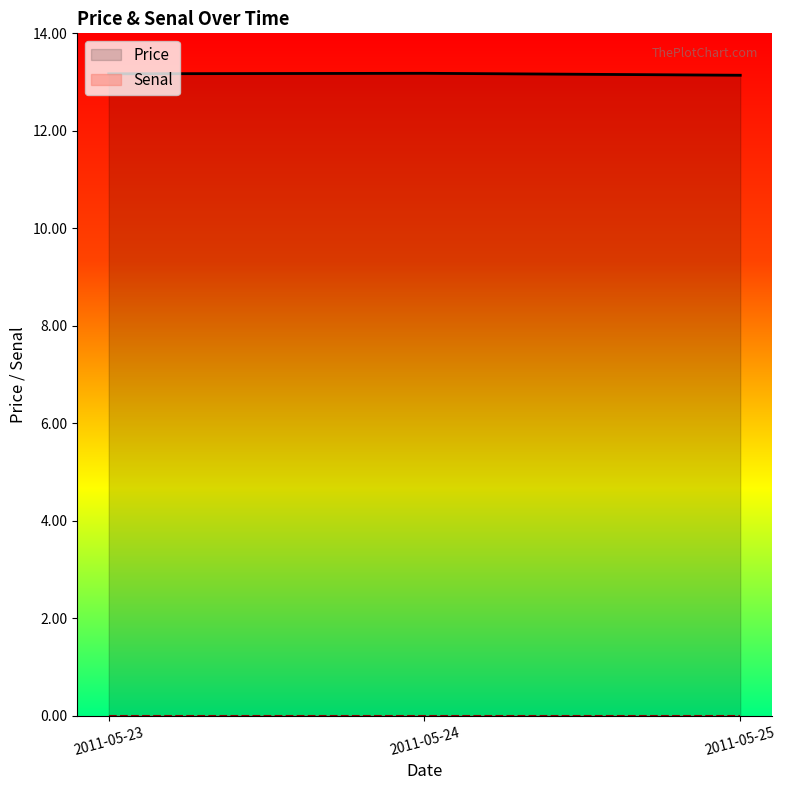

Which series has the widest spread of values?

Price